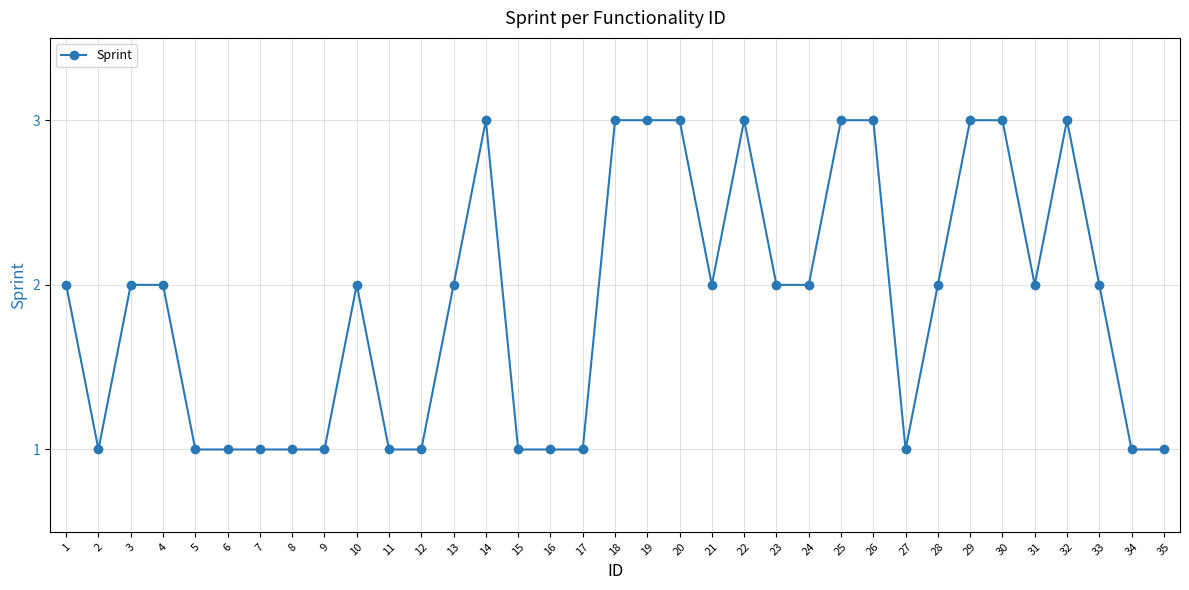

What is the value of the 6th point from the left?

1